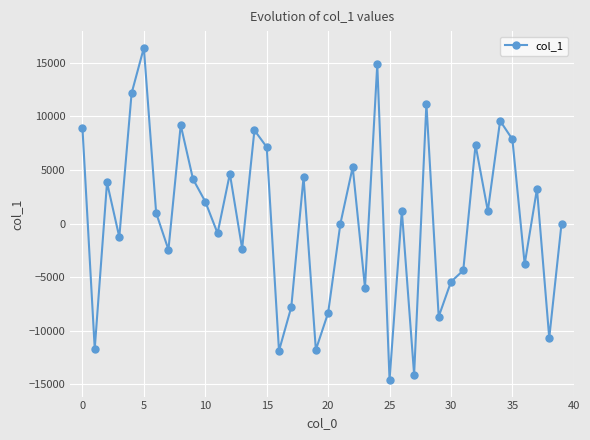

What is the value of the 10th point from the left?

4147.7